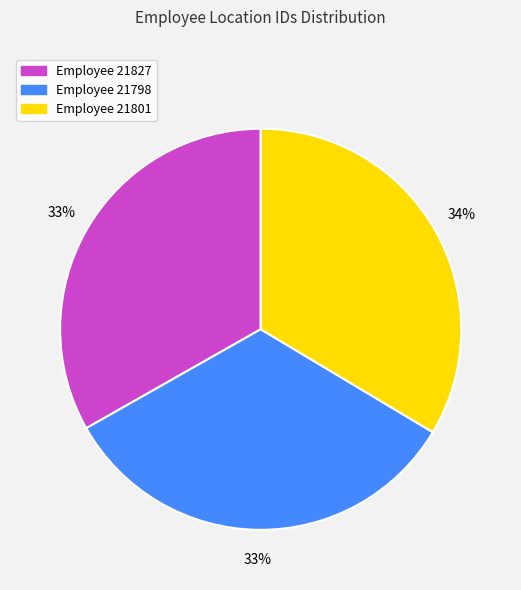

To the nearest percent, what is the average slice percentage?

33%